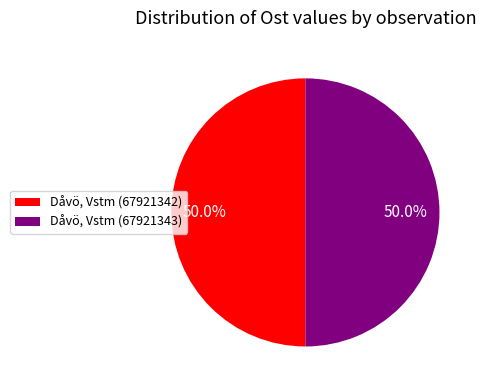

How many slices are in this pie chart?

2